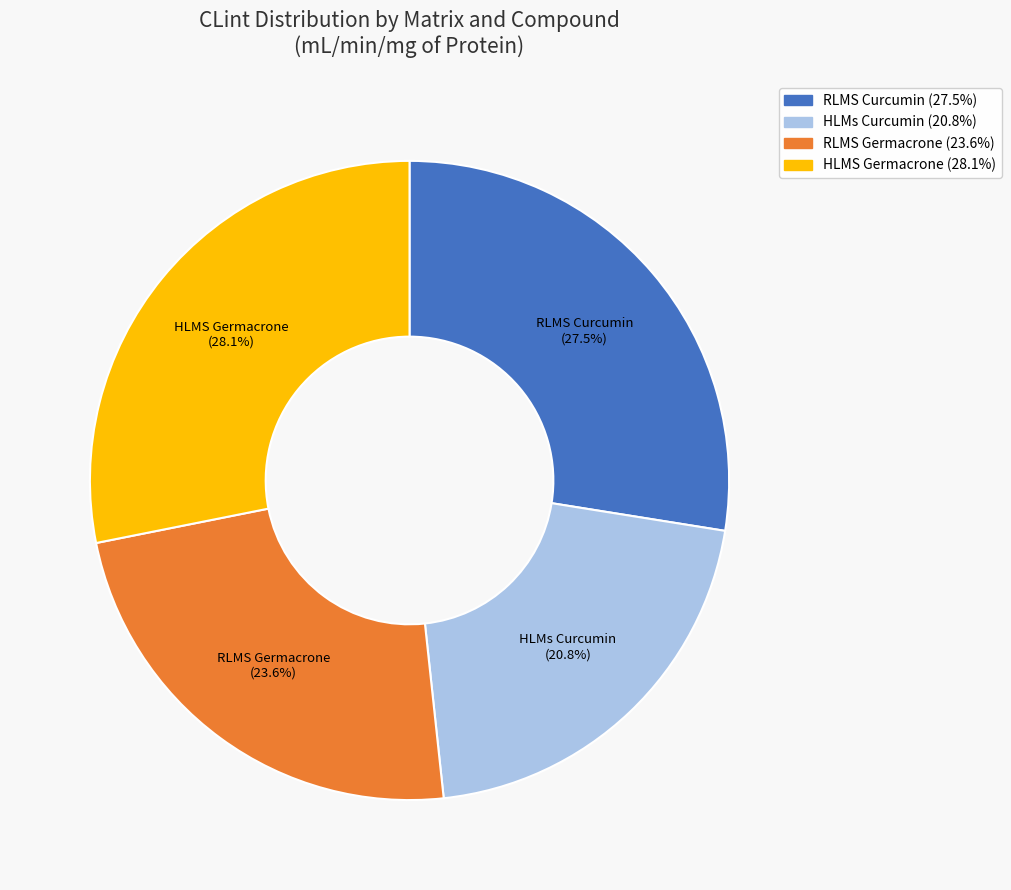

What portion of the pie excludes RLMS Germacrone?

76.4%